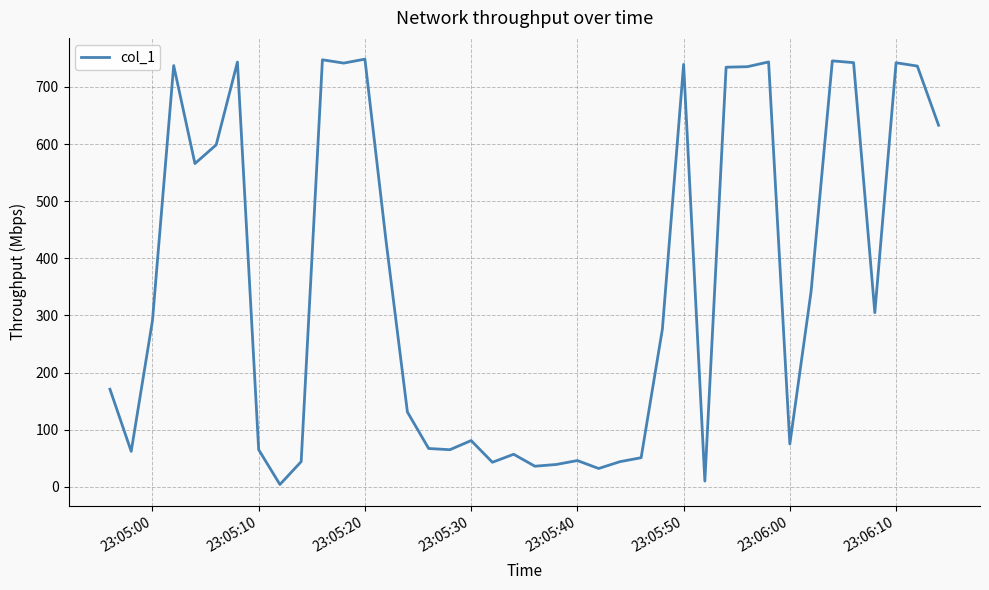

What is the difference between the maximum and minimum values?

744.6